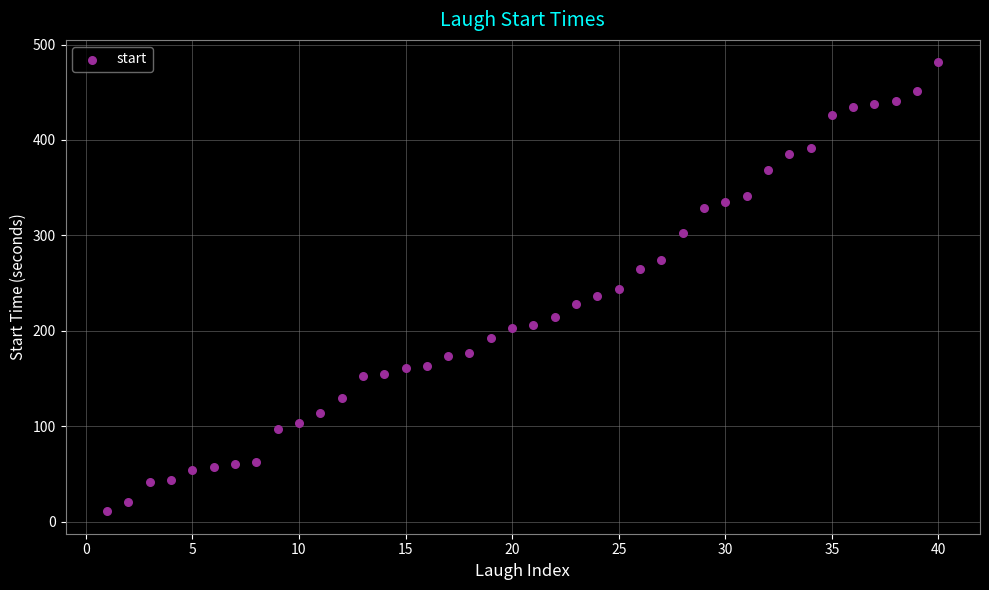

What is the range of Y values (max minus min)?

470.6